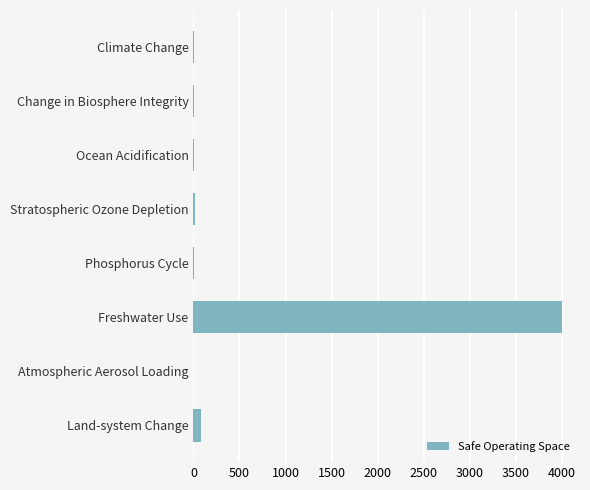

Which label corresponds to the largest value in the chart?

Freshwater Use